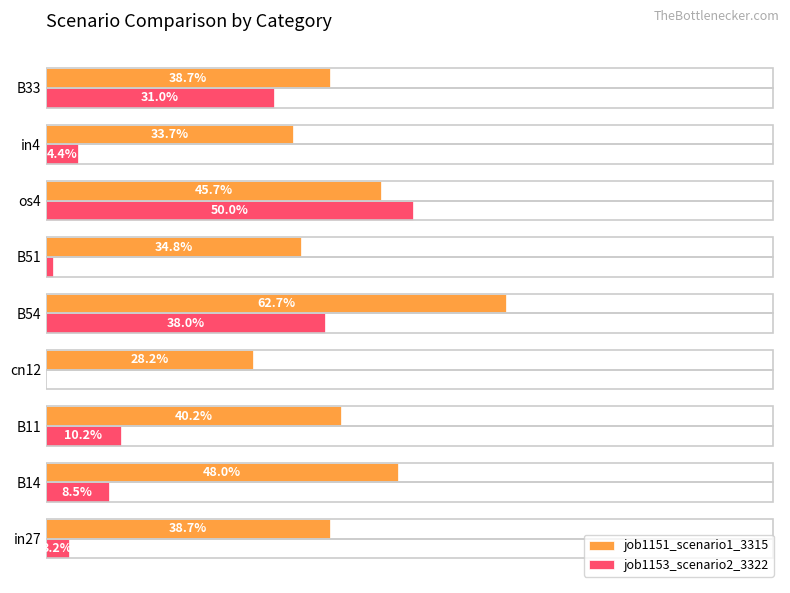

What are all the series names shown in the legend?

job1151_scenario1_3315, job1153_scenario2_3322